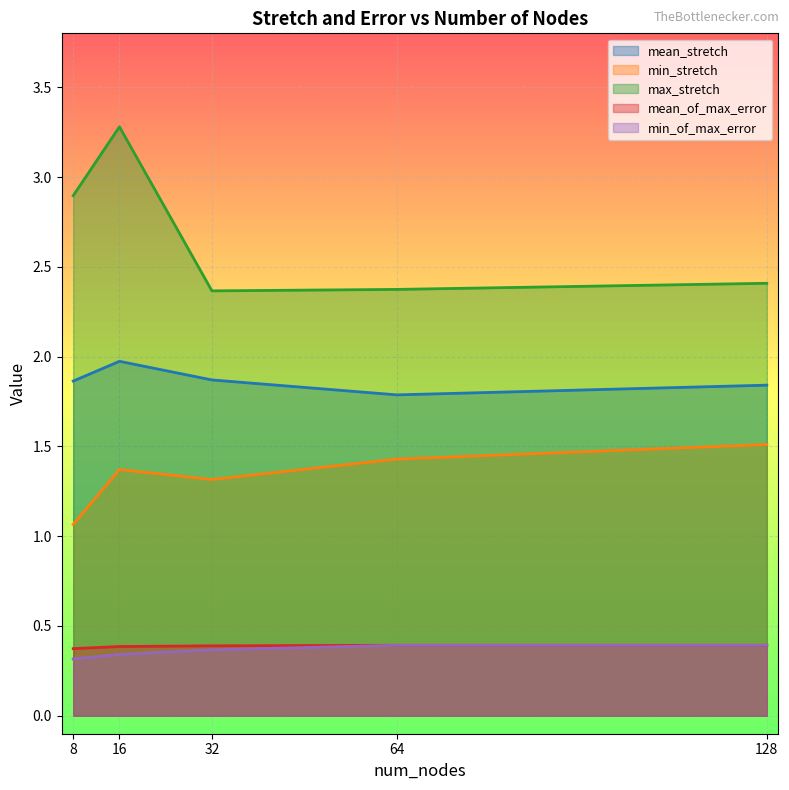

At how many categories does at least one series exceed 1?

5